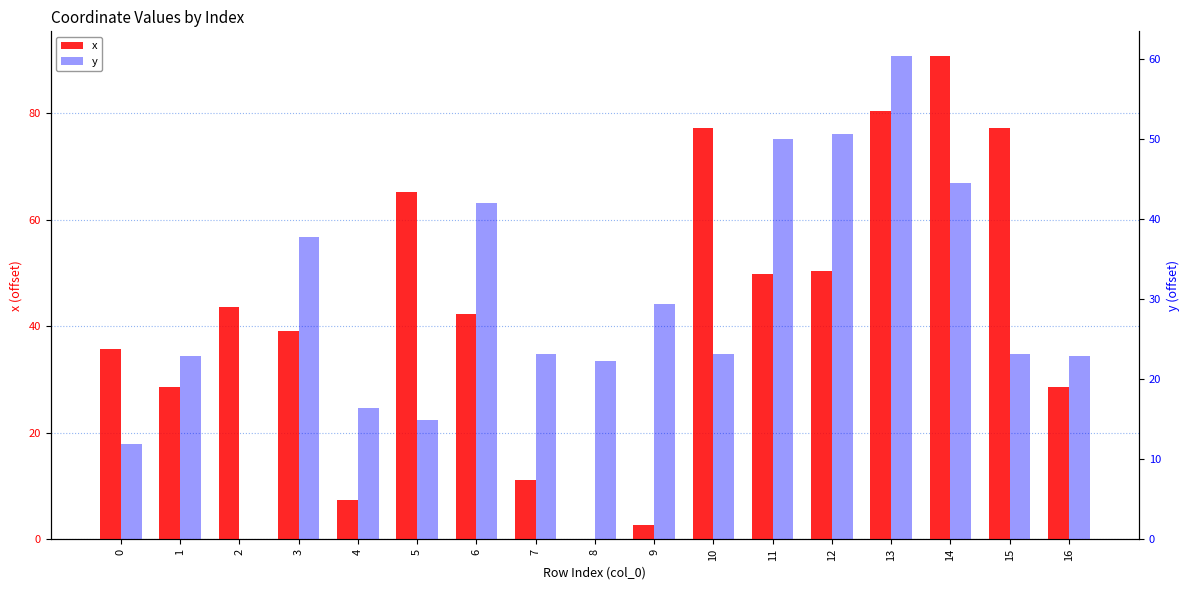

Reading left to right, list all the values displayed in this chart.

x: 0=35.8	1=28.7	2=43.6	3=39.2	4=7.4	5=65.2	6=42.2	7=11.2	8=0.0	9=2.8	10=77.3	11=49.8	12=50.5	13=80.4	14=90.9	15=77.3	16=28.7
y: 0=11.9	1=22.8	2=0.0	3=37.7	4=16.4	5=14.8	6=42.0	7=23.2	8=22.2	9=29.4	10=23.1	11=50.0	12=50.6	13=60.4	14=44.5	15=23.2	16=22.8